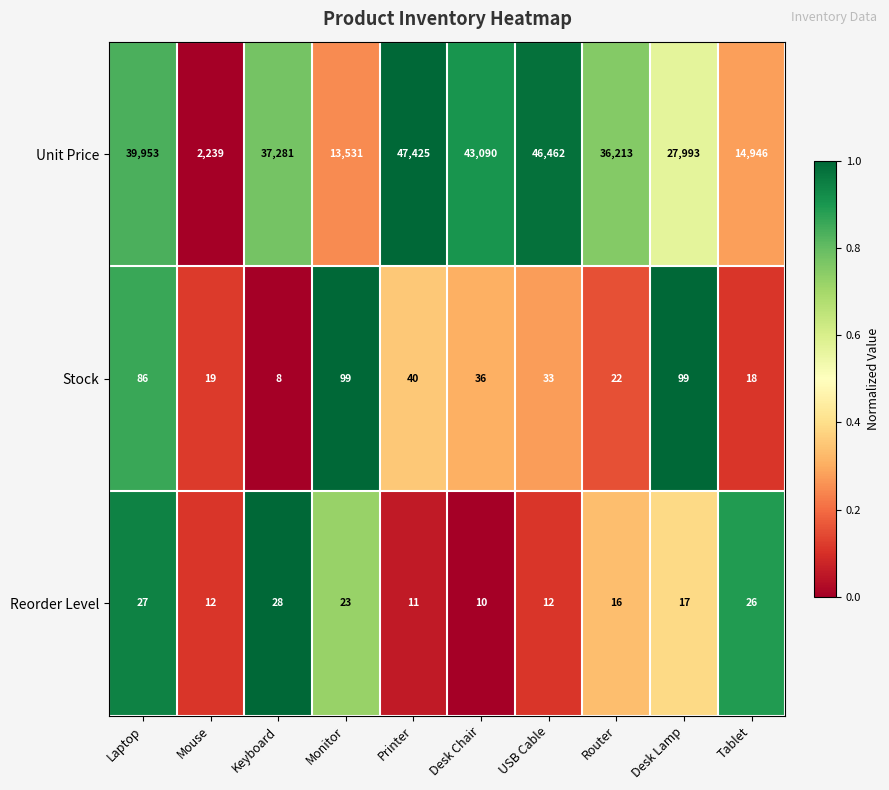

How many series are shown in this chart?

3